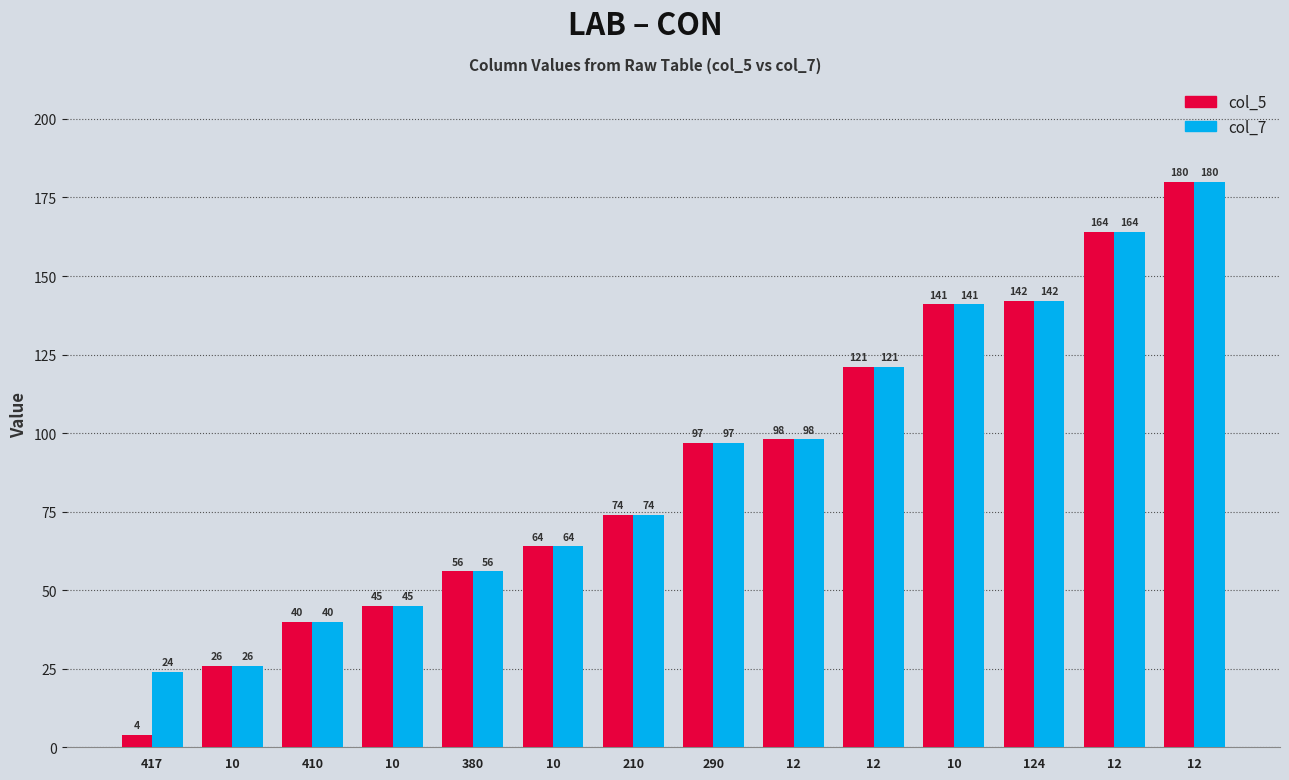

Which category has the highest value in the col_7 series?

12